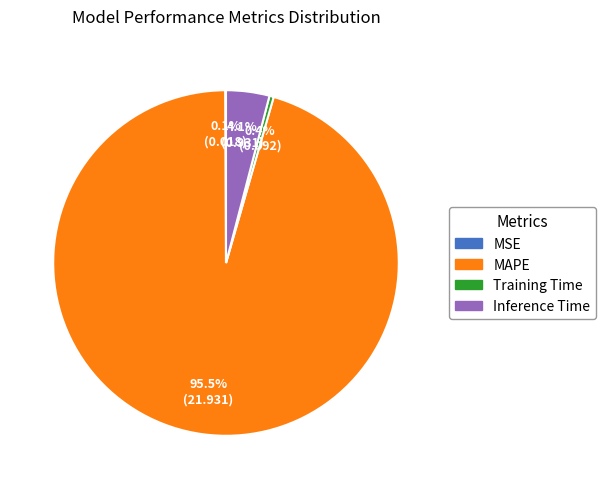

Does MAPE represent more than half of the total?

Yes